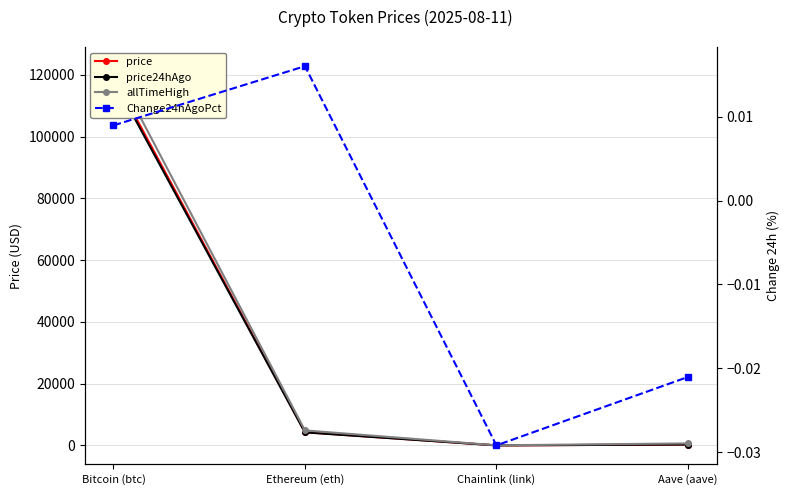

Is the value of price24hAgo at Bitcoin (btc) greater than the value of price at Bitcoin (btc)?

No